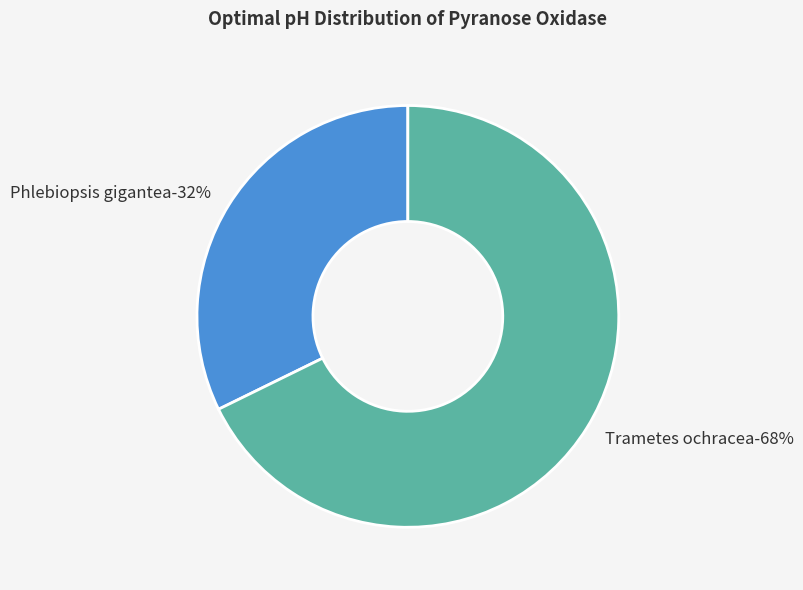

Count the number of slices in the pie.

2